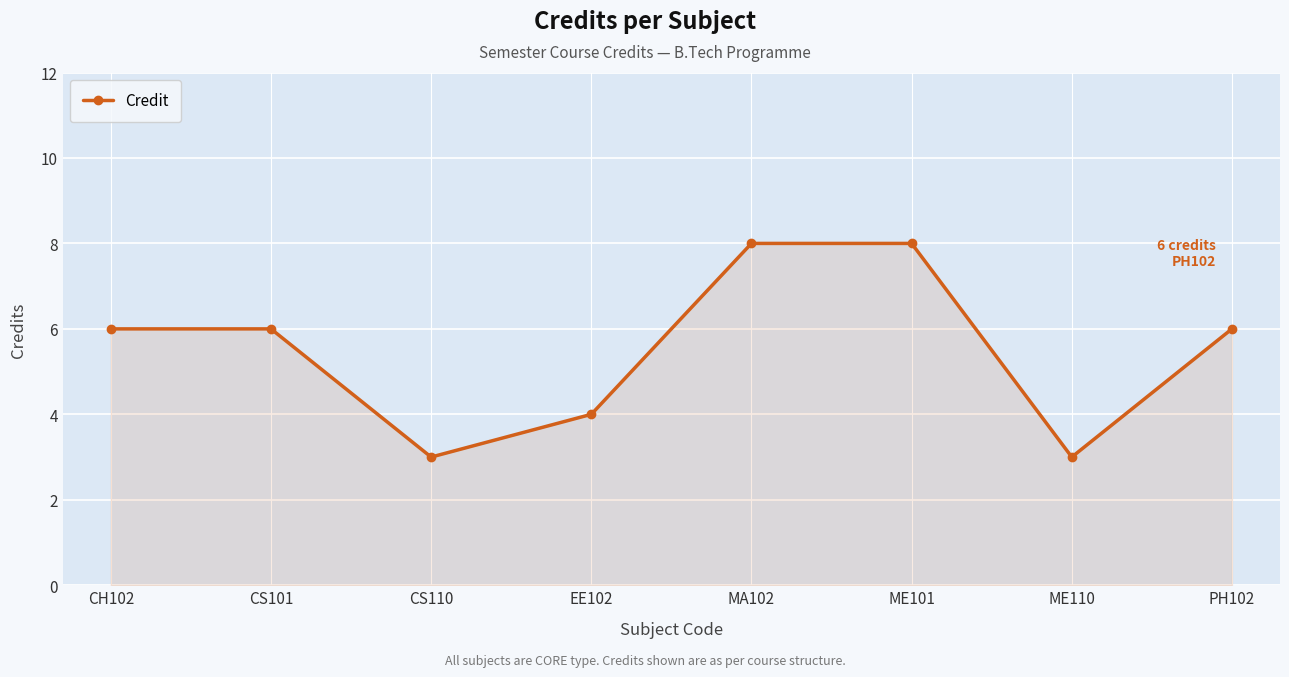

What is the minimum value shown in the chart?

3